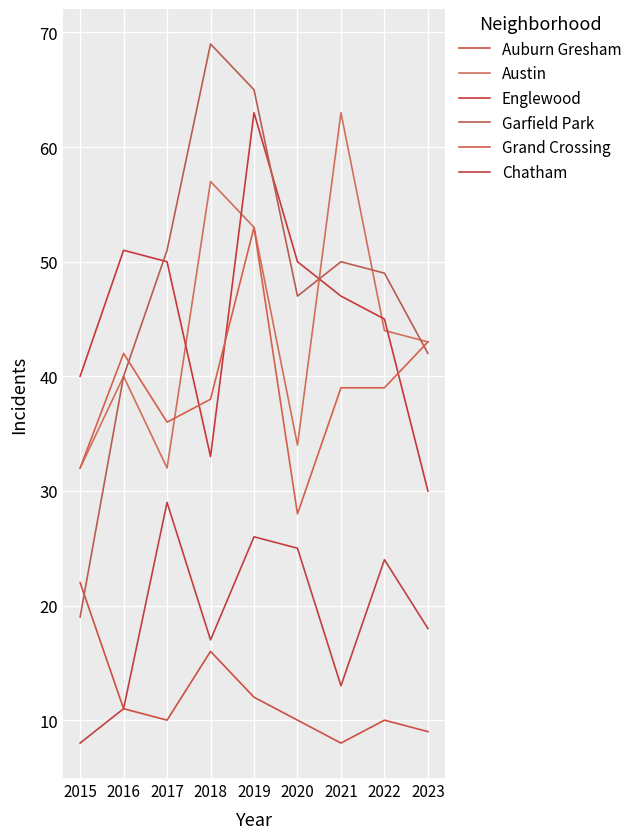

Reading left to right, what are all the values shown in this chart?

Auburn Gresham: 22	11	10	16	12	10	8	10	9
Austin: 32	40	32	57	53	34	63	44	43
Englewood: 40	51	50	33	63	50	47	45	30
Garfield Park: 19	40	51	69	65	47	50	49	42
Grand Crossing: 32	42	36	38	53	28	39	39	43
Chatham: 8	11	29	17	26	25	13	24	18